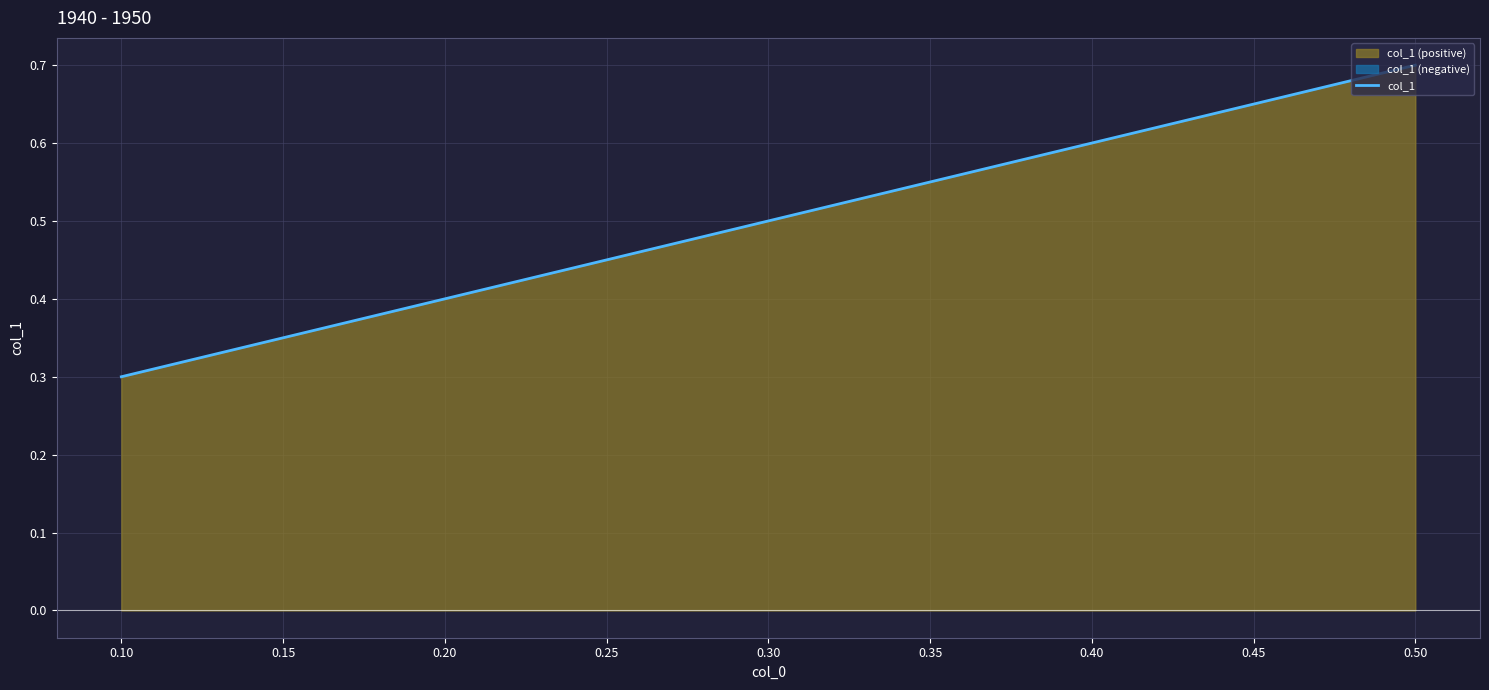

The col_1 series shows 0.6 at 0.40. True or false?

True